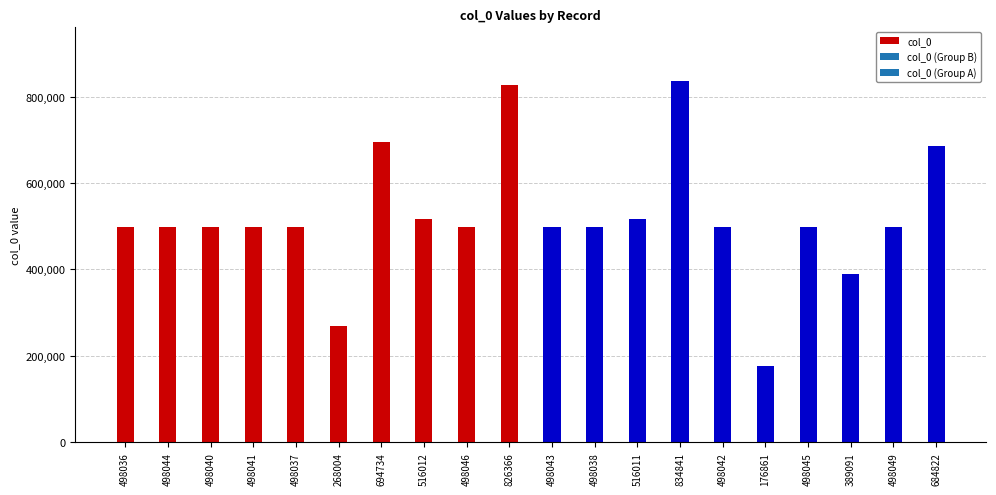

Which category has the highest value across all series?

834841